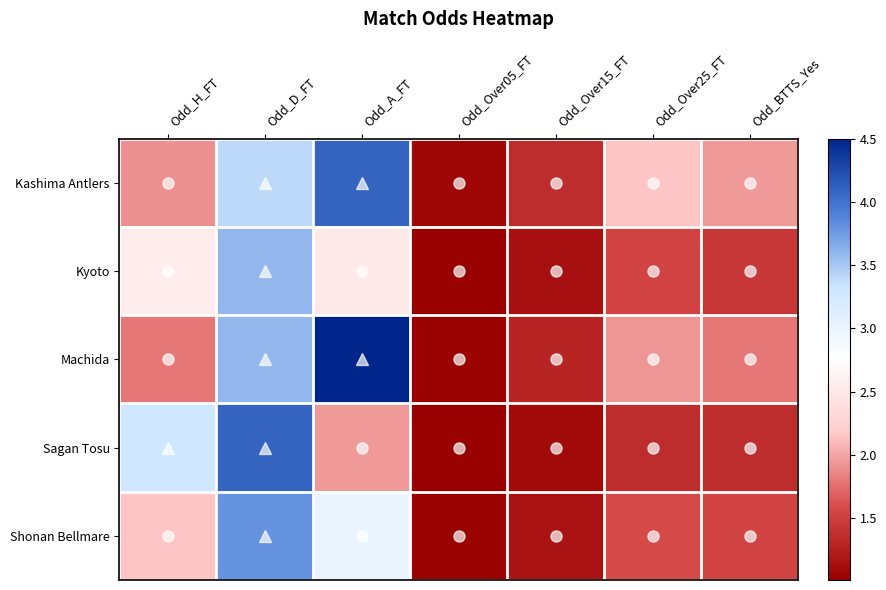

At Odd_Over05_FT, list the series in order from smallest to largest.

Sagan Tosu, Kyoto, Shonan Bellmare, Machida, Kashima Antlers